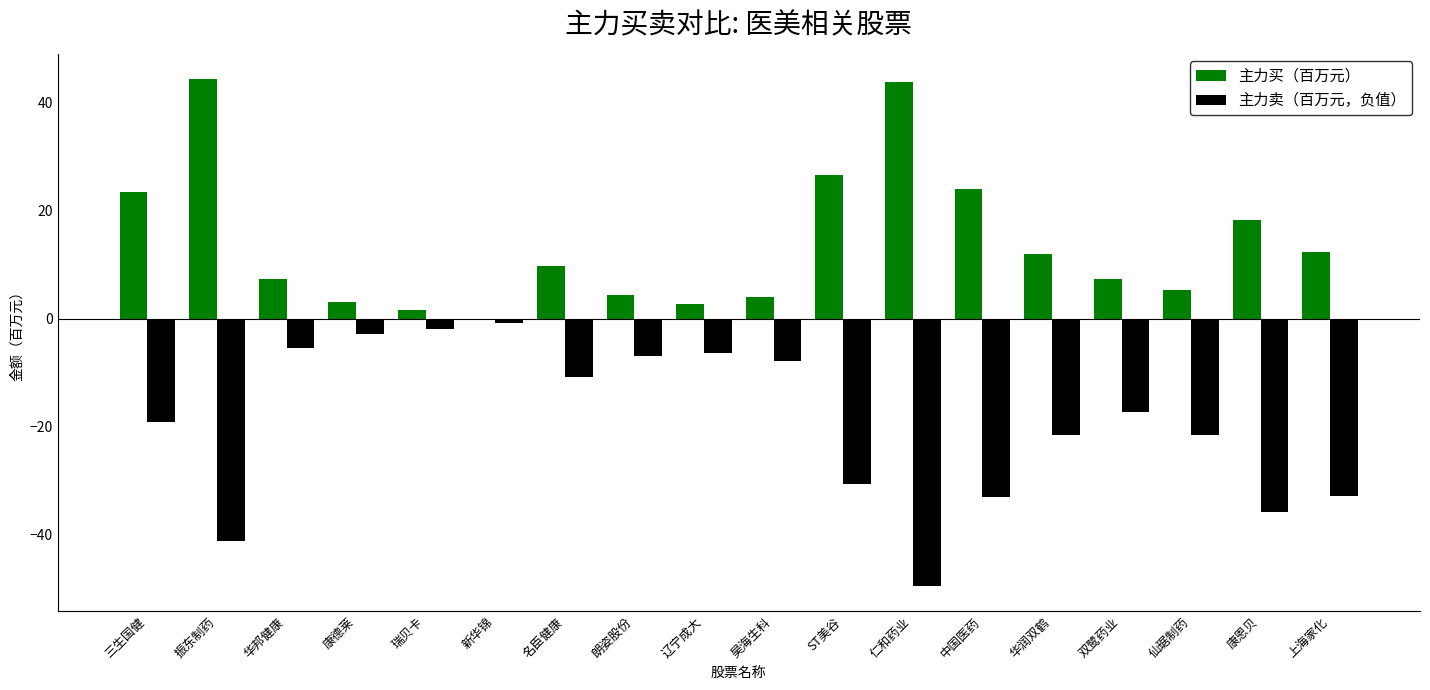

How many groups of bars are there?

18